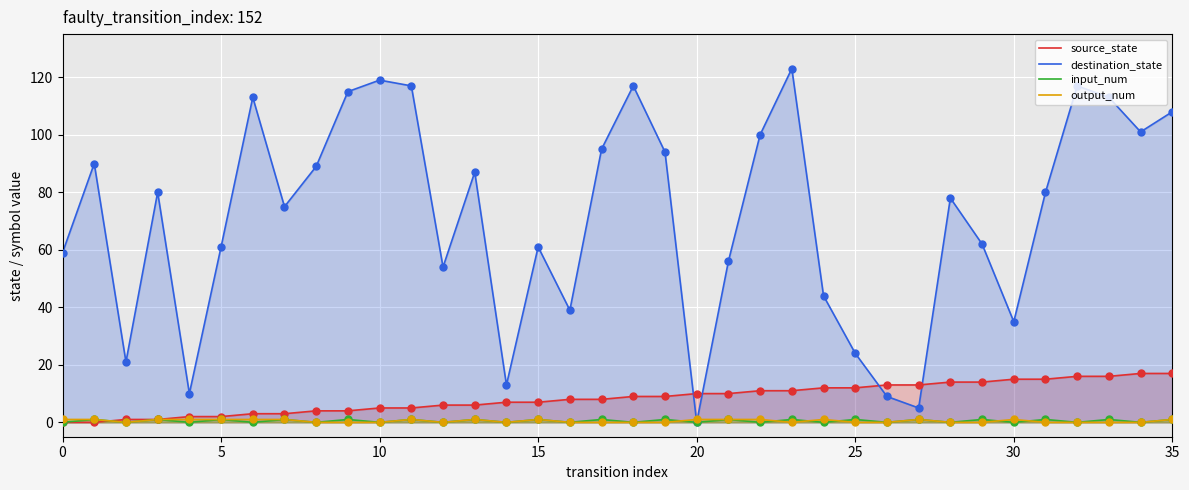

At which category is the sum across all series the highest?

23